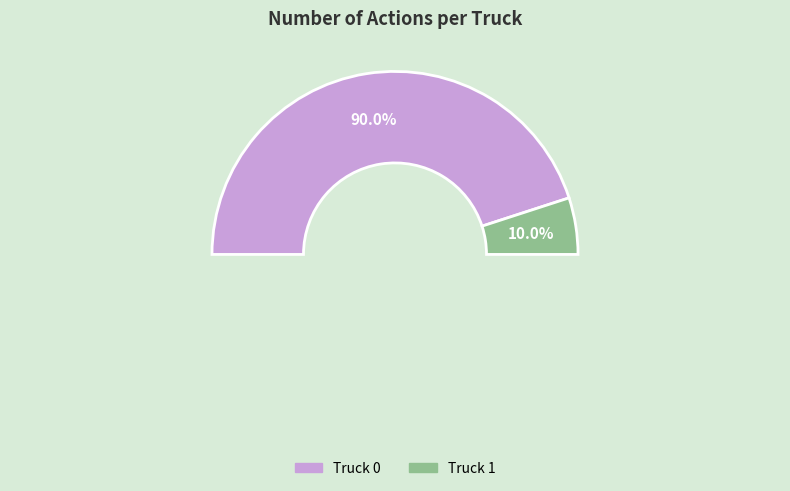

What percentage is the Truck 0 slice, to the nearest percent?

90%